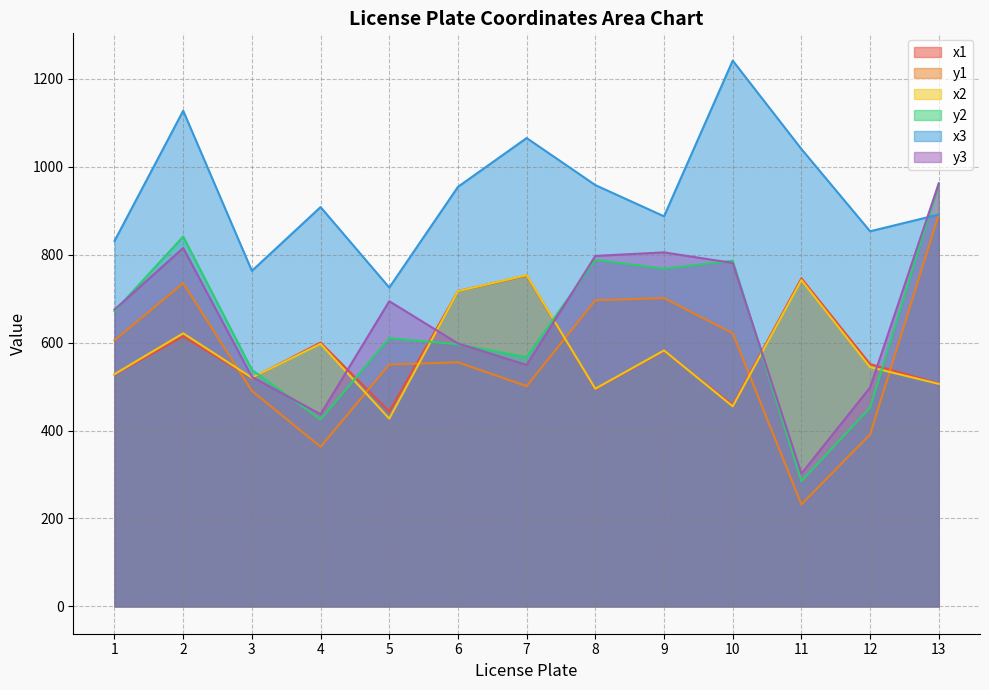

The value of y3 at 7 is 549. True or false?

True